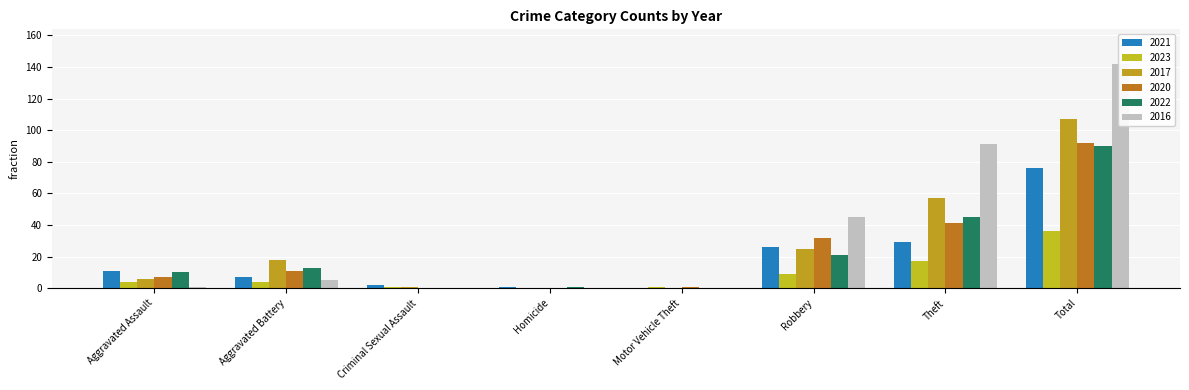

The value of 2016 at Theft is 161. True or false?

False